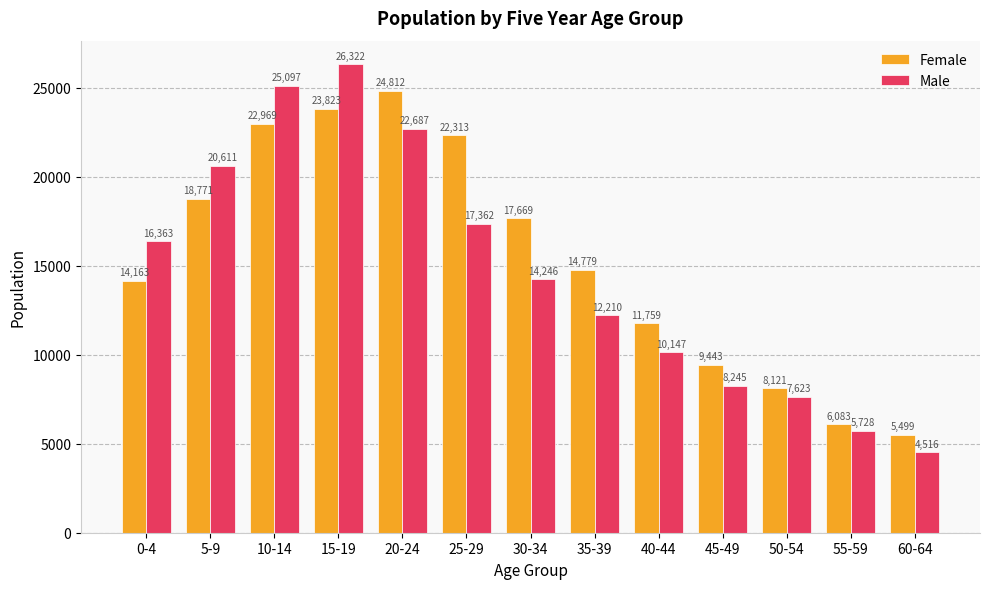

What is the total value across all series at 35-39?

26989